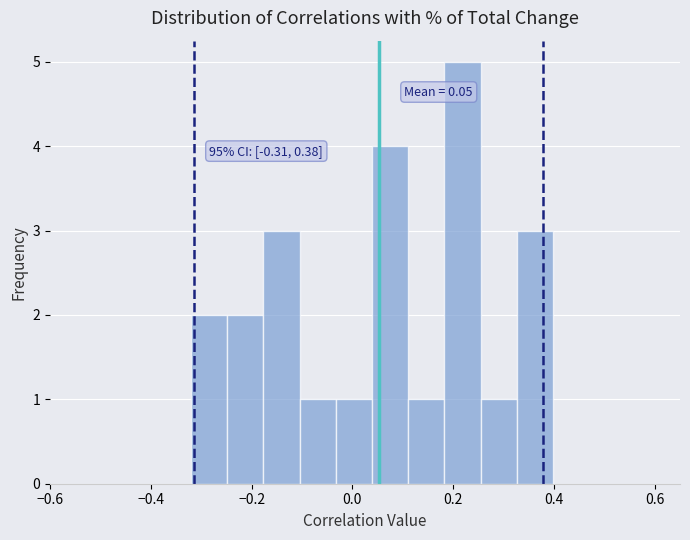

Read against the x-axis, roughly where is the centre of the tallest bar?

0.22